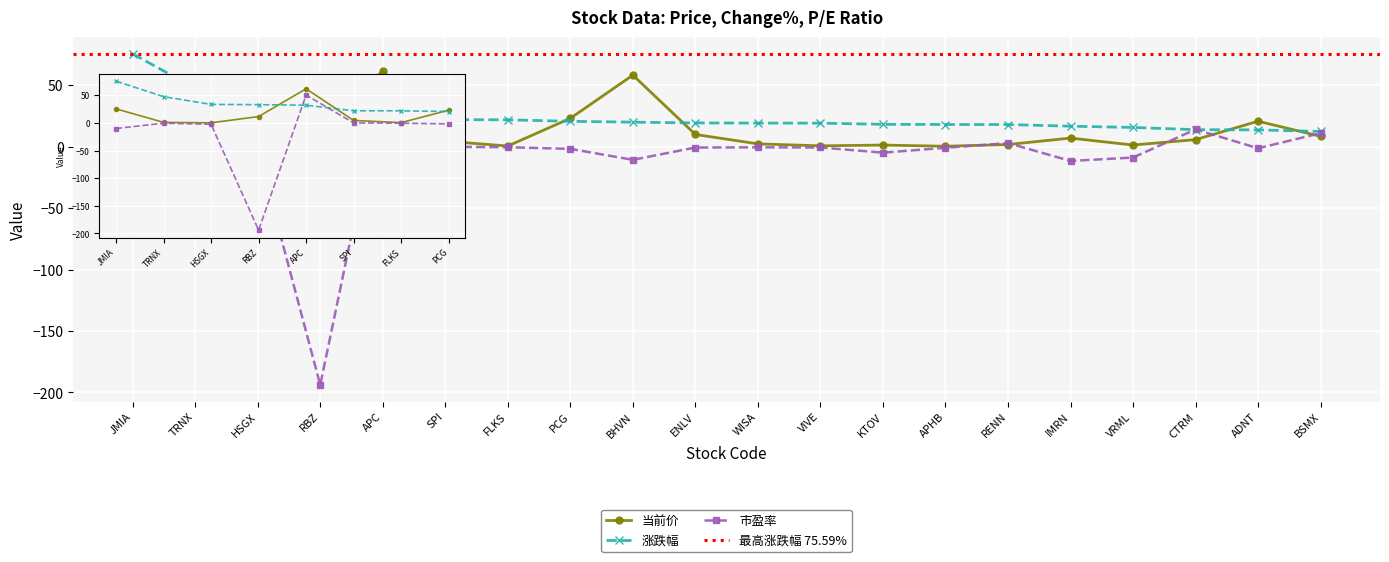

Is the value of 当前价 at TRNX greater than the value of 涨跌幅 at KTOV?

No